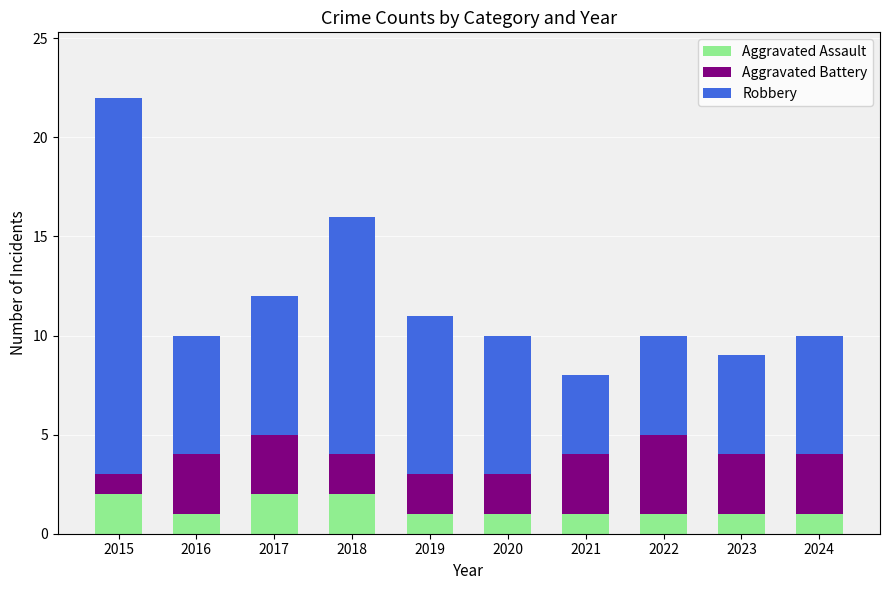

At which category is the sum across all series the highest?

2015